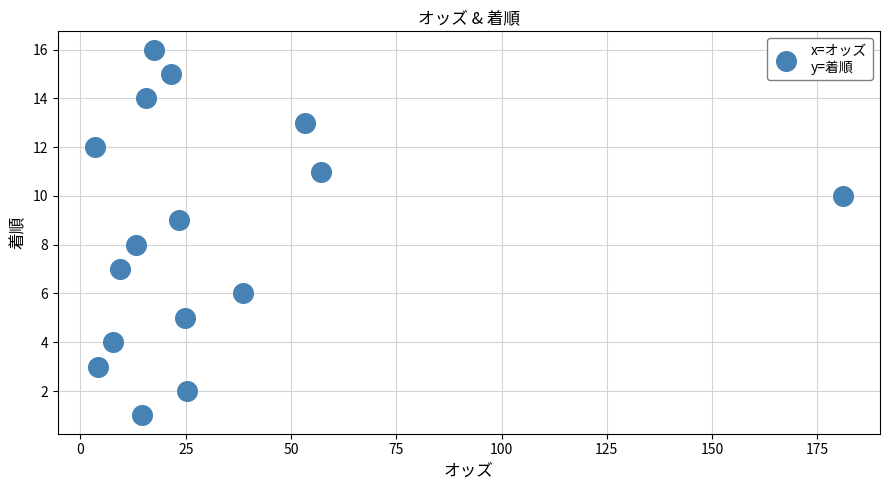

What is the range of Y values (max minus min)?

15